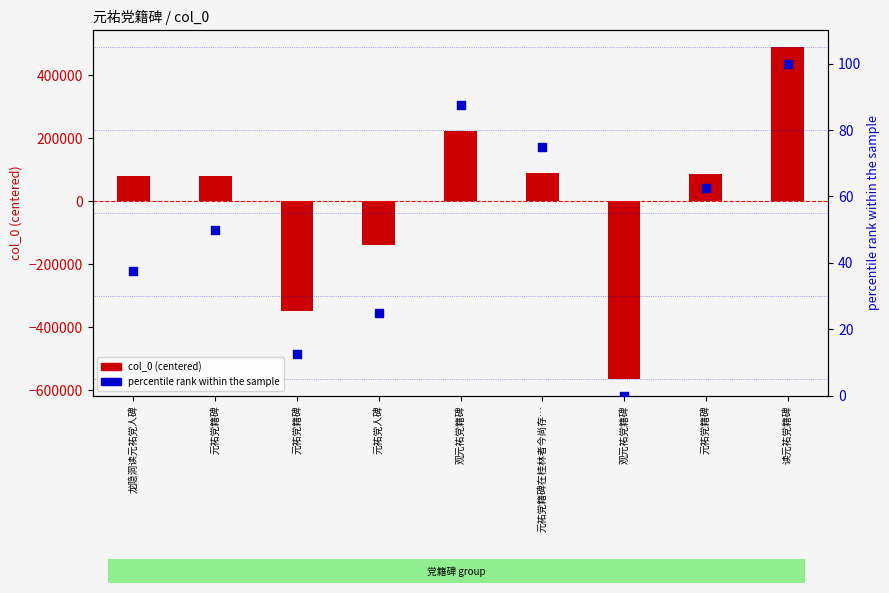

At how many categories does at least one series exceed 400694?

1